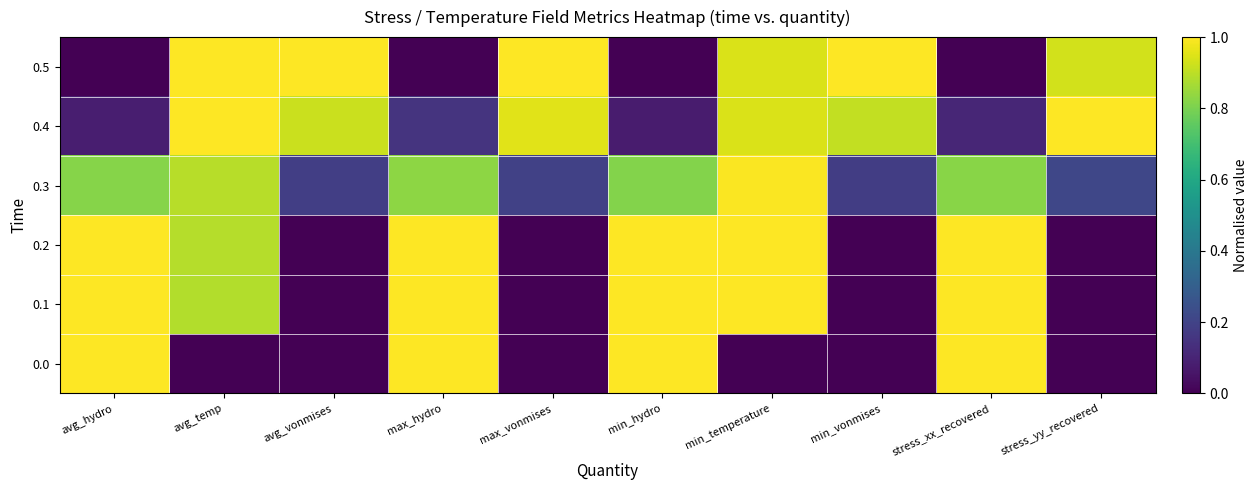

Rank the series by their maximum value, from highest to lowest.

0.0, 0.1, 0.2, 0.4, 0.5, 0.3